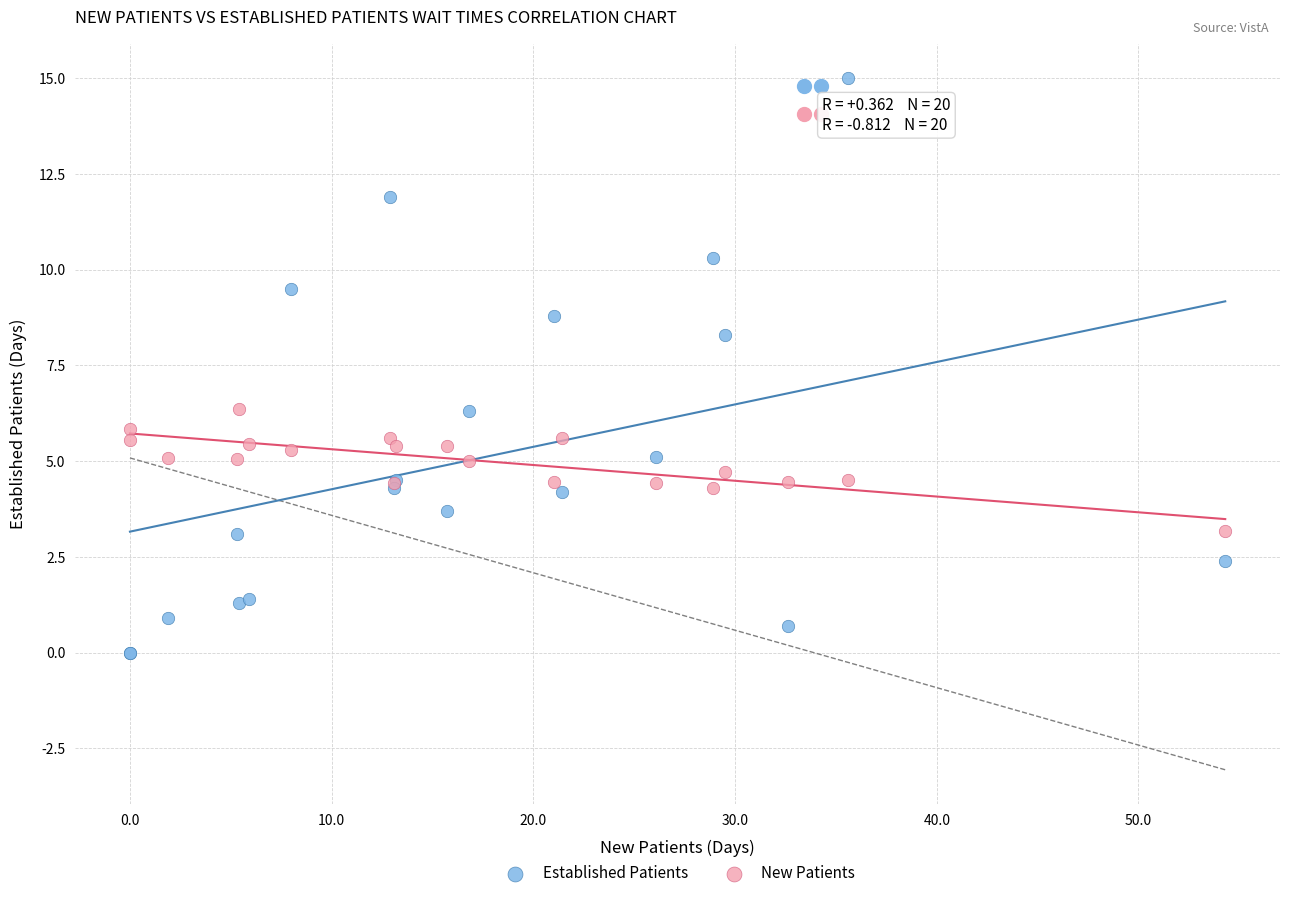

Which series contains the lowest Y value?

Established Patients